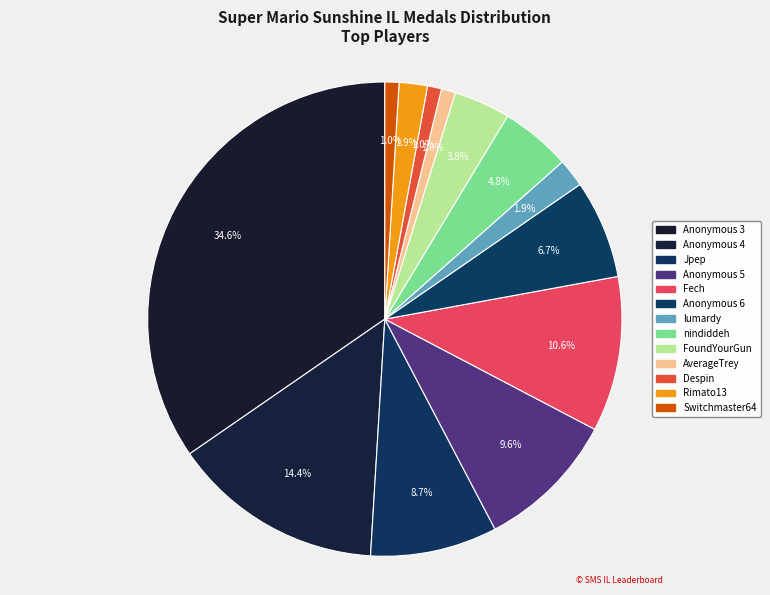

Count the number of slices in the pie.

13